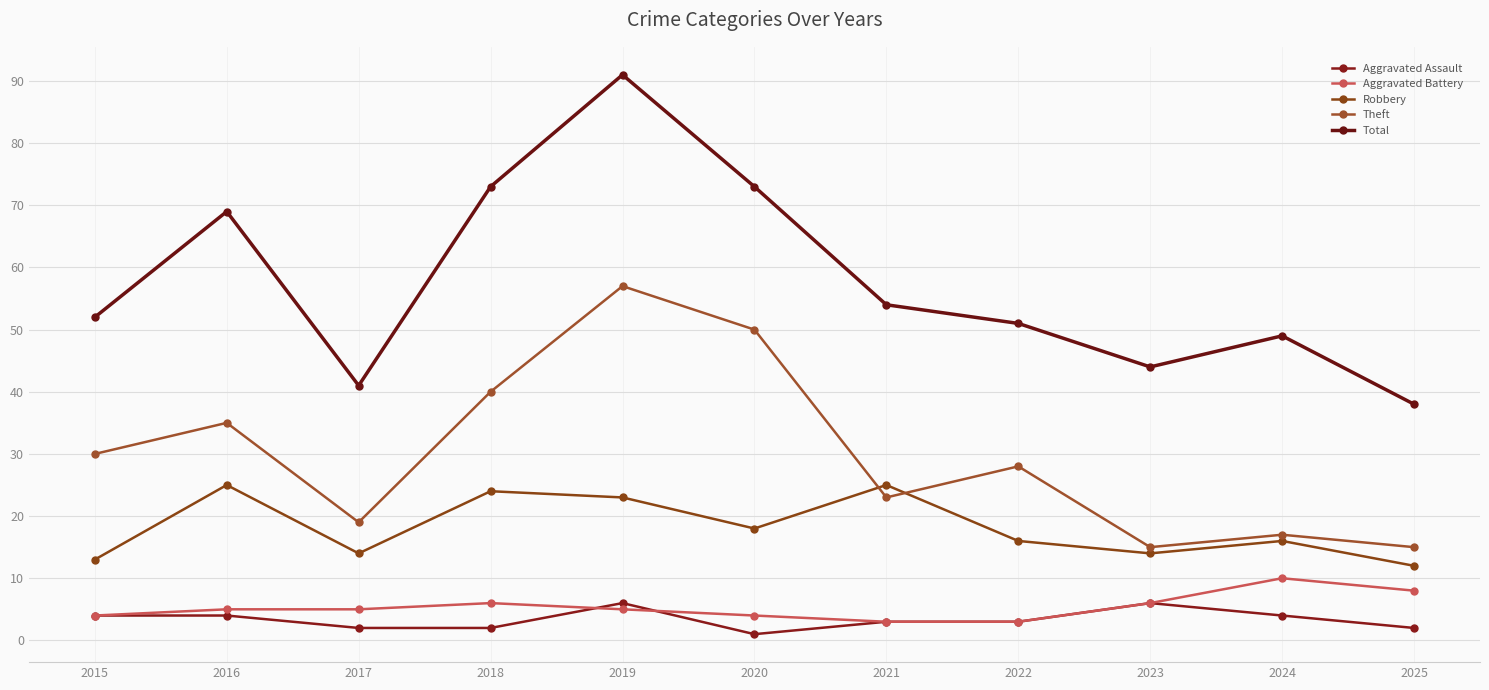

What value does the Aggravated Battery series have at 2020?

4